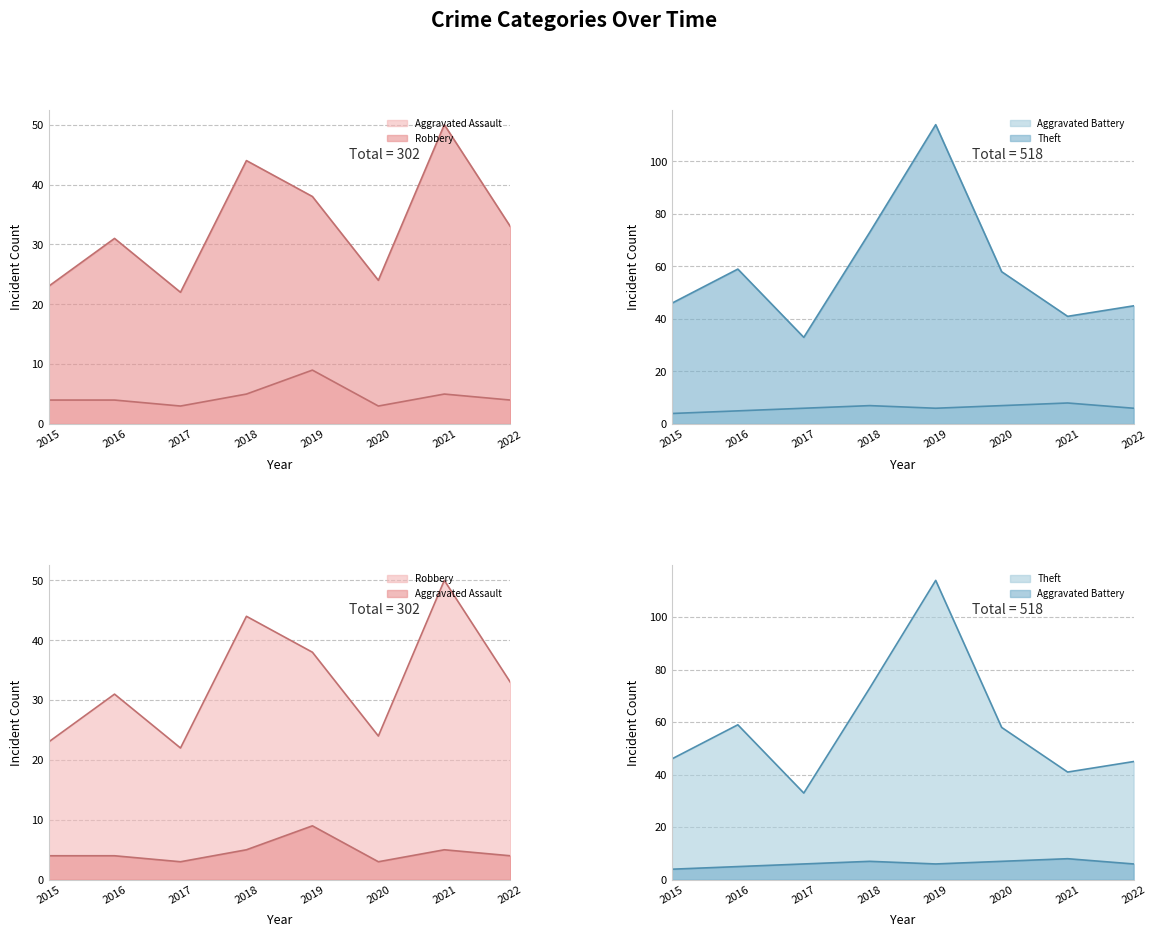

What is the sum of the Robbery values at 2022 and 2015?

56